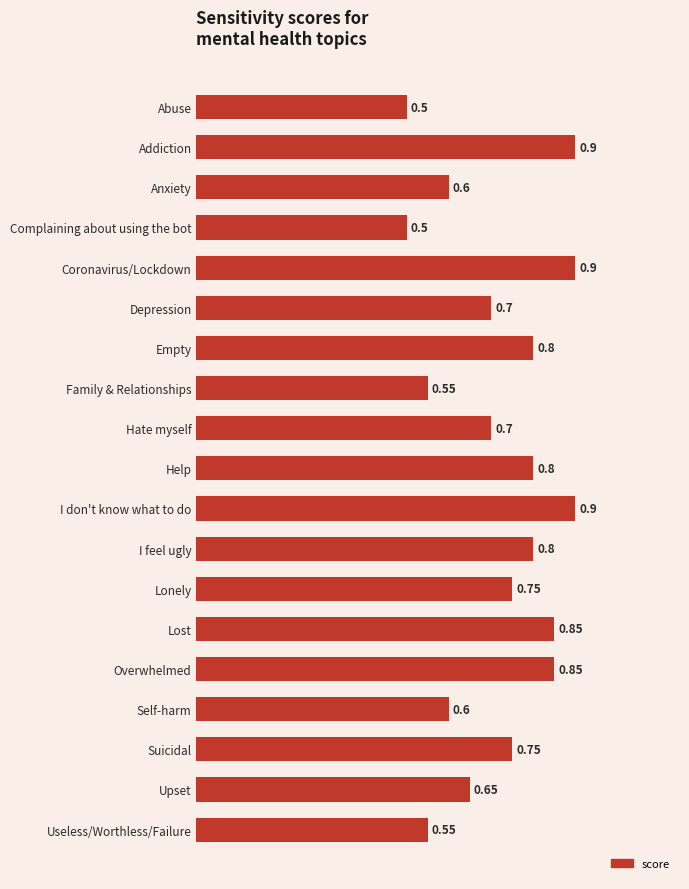

What is the label of the 18th bar from the top?

Upset